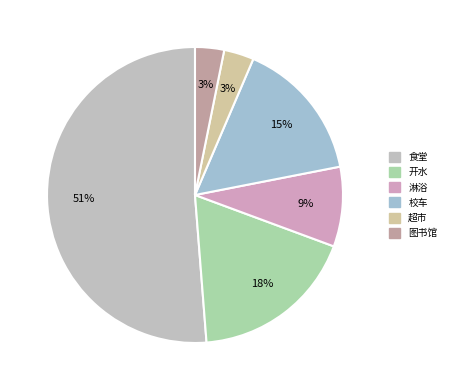

Which category accounts for the majority?

食堂